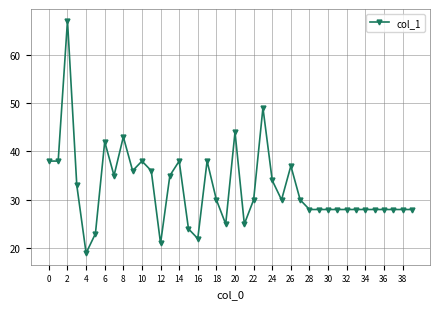

What is the maximum value shown in the chart?

67